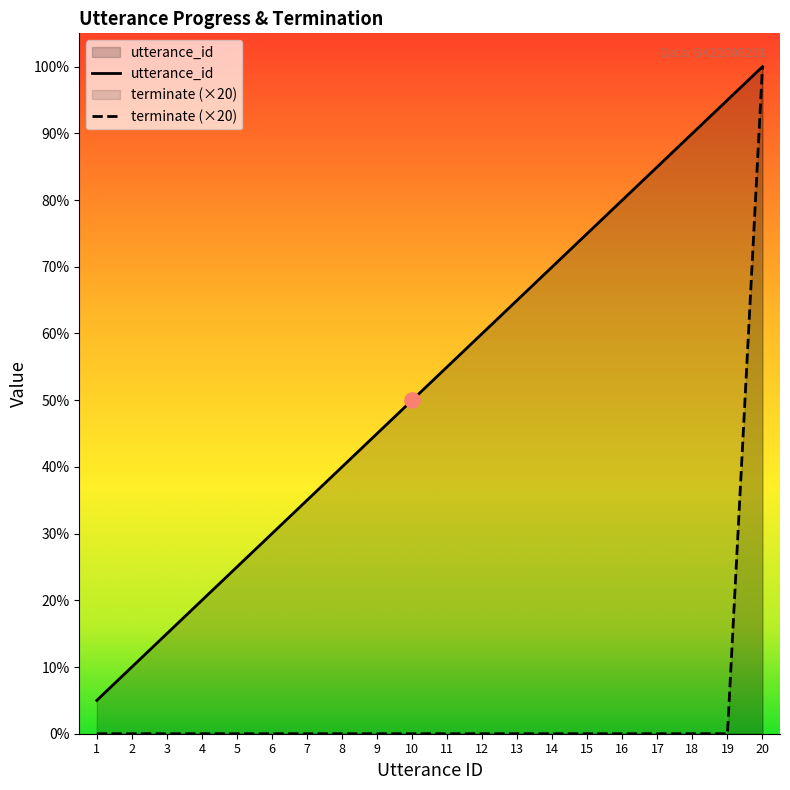

At which category is the sum across all series the highest?

20